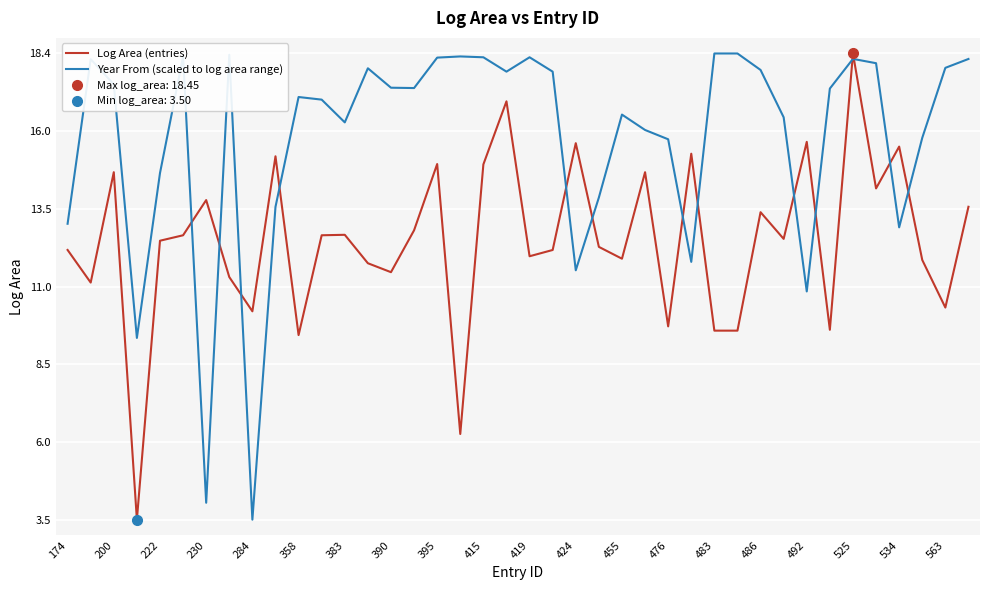

What is the minimum value for Log Area (entries)?

3.5